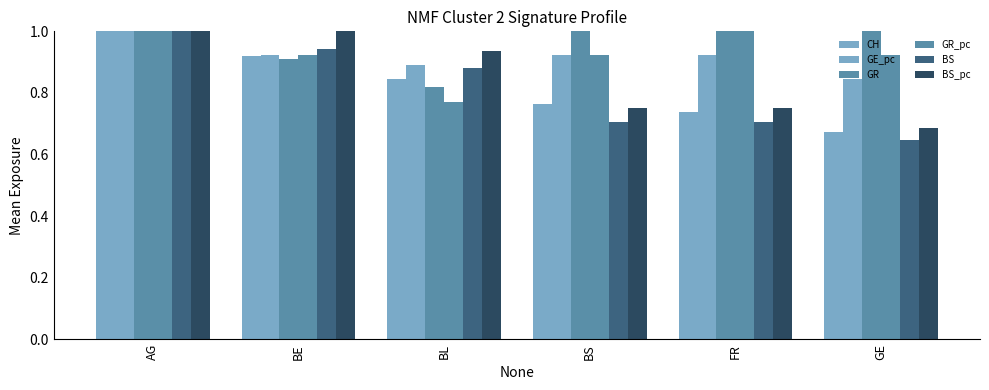

How many GR_pc values are between 0 and 1?

6